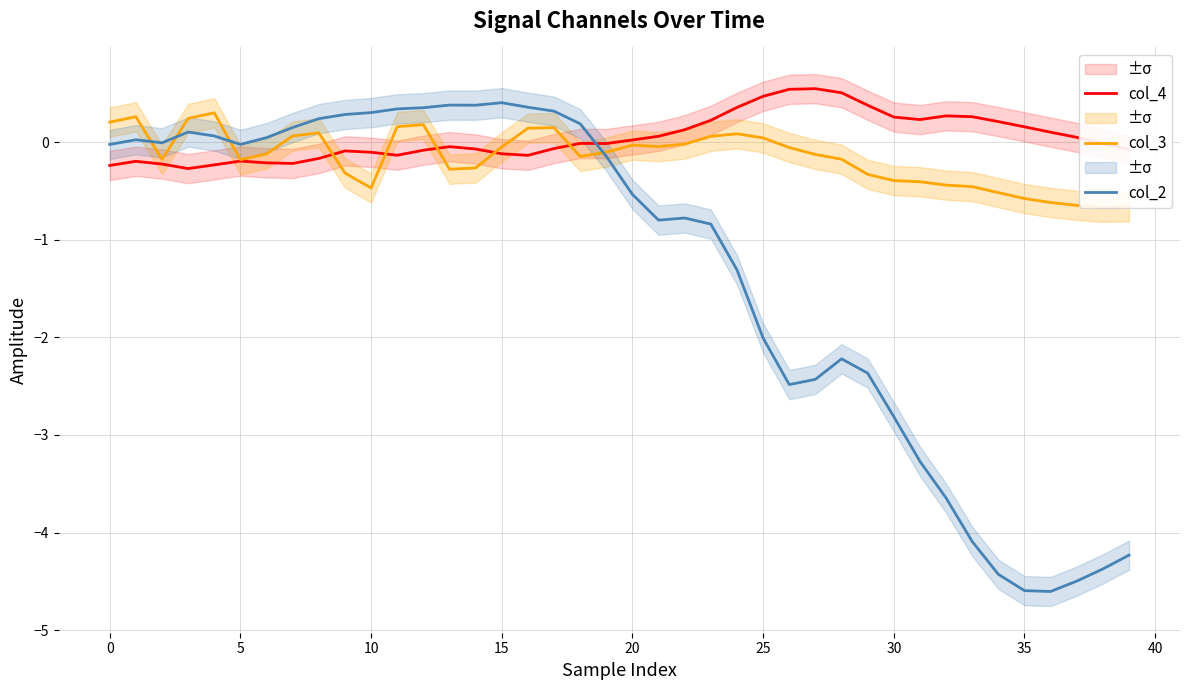

At which label does col_2 reach its minimum?

36